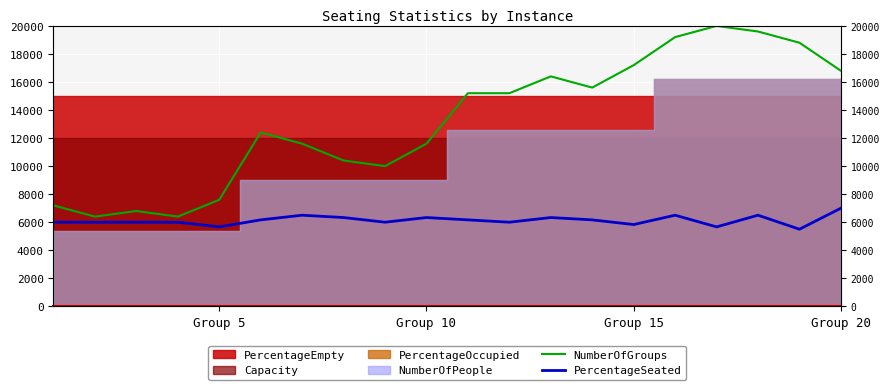

Is it true that PercentageSeated equals 1905.3 at 15?

False